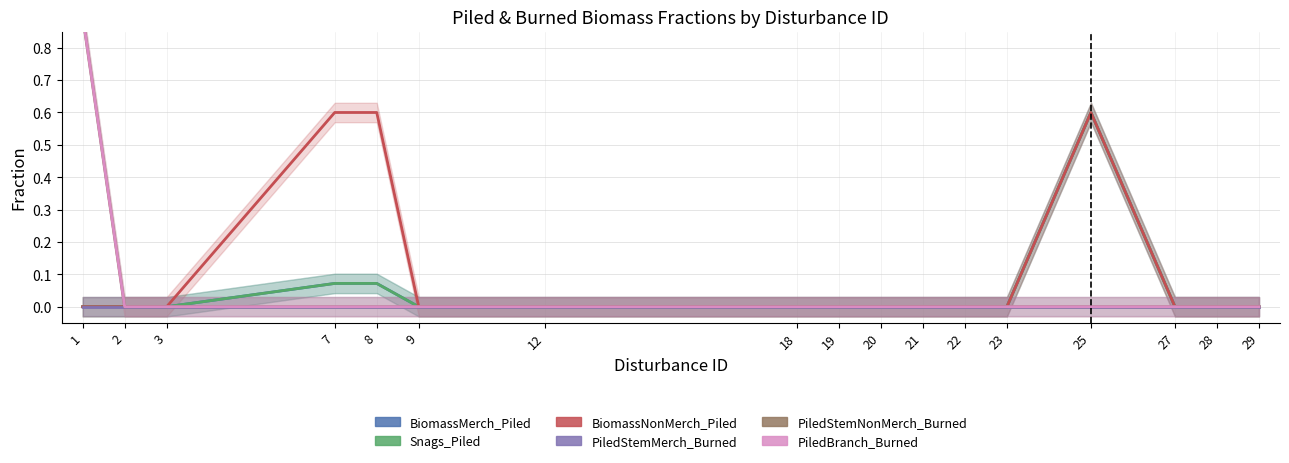

At which label does PiledBranch_Burned reach its minimum?

2